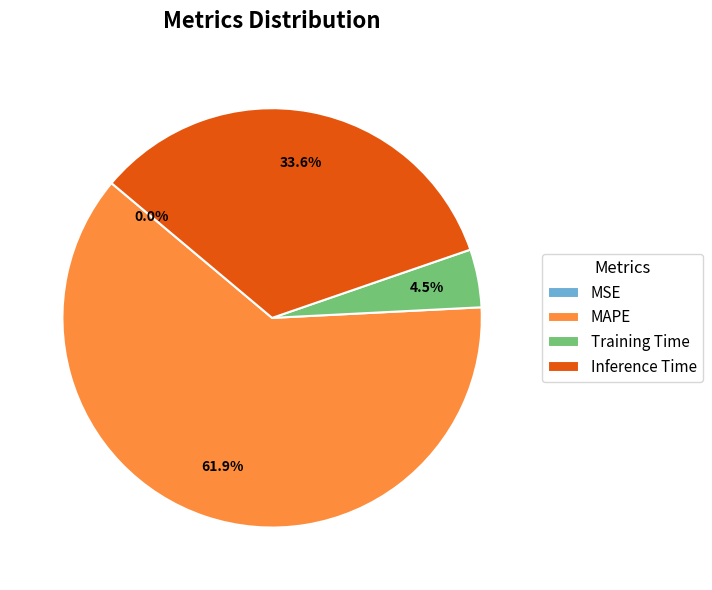

Between MAPE and Training Time, which is larger?

MAPE